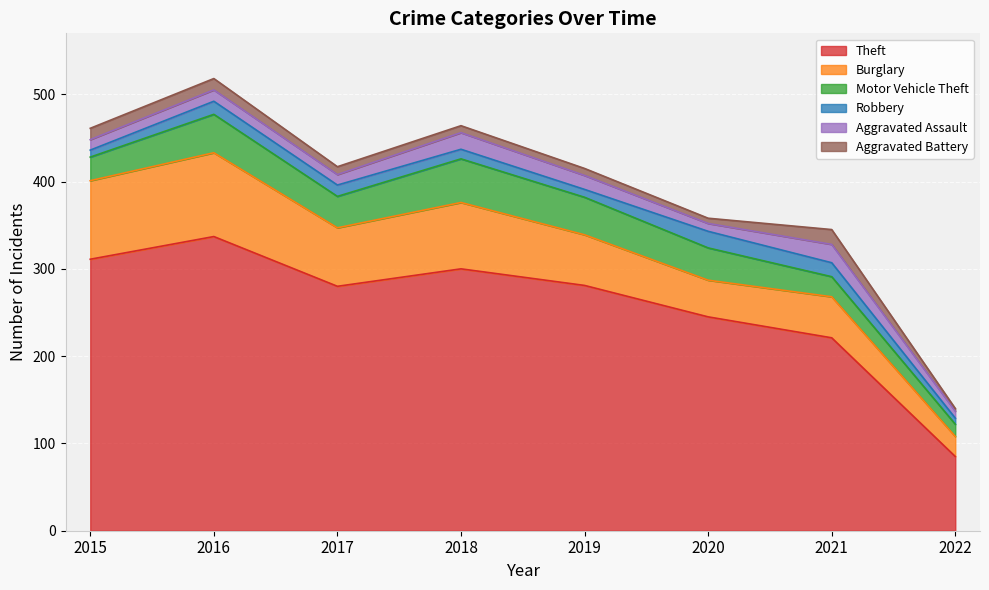

What value does the Theft series have at 2015?

311